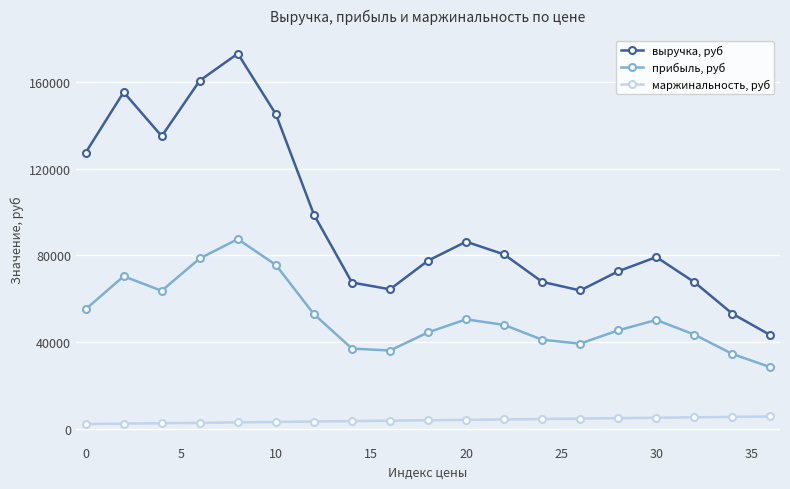

Does the chart have visible grid lines?

Yes